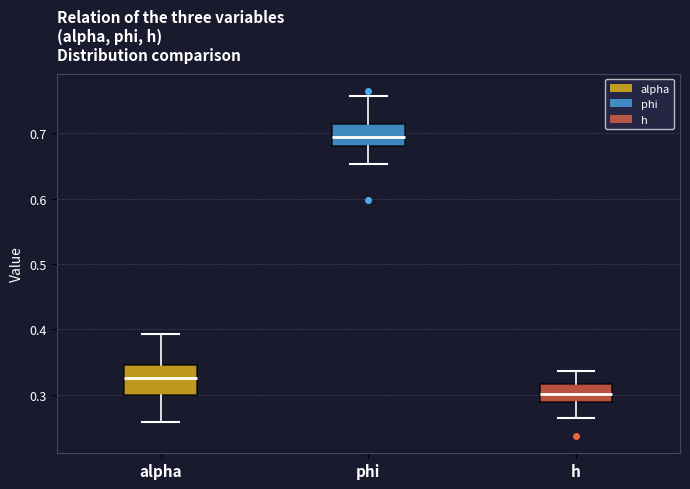

Which box is the tallest, from its lower edge to its upper edge?

alpha